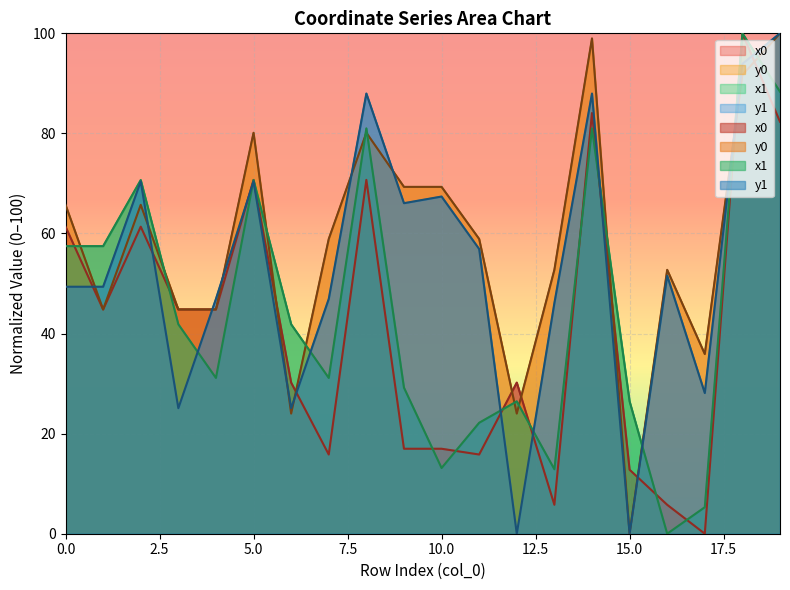

What is the difference between the maximum and minimum values in the x0 series?

100.0